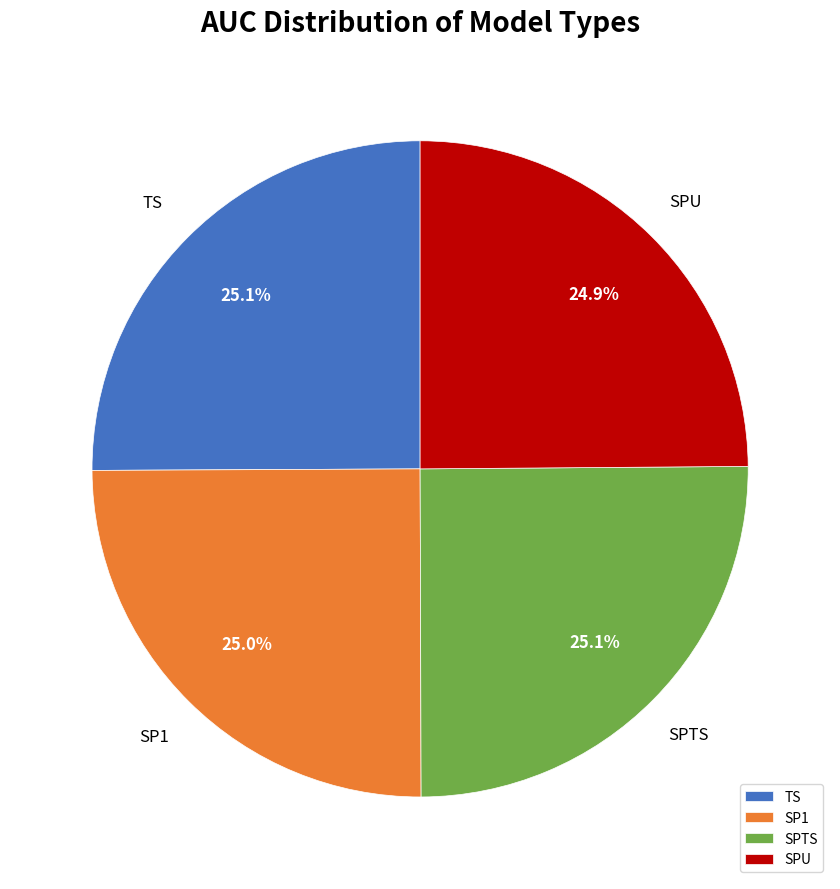

Is SPU the majority of the pie?

No